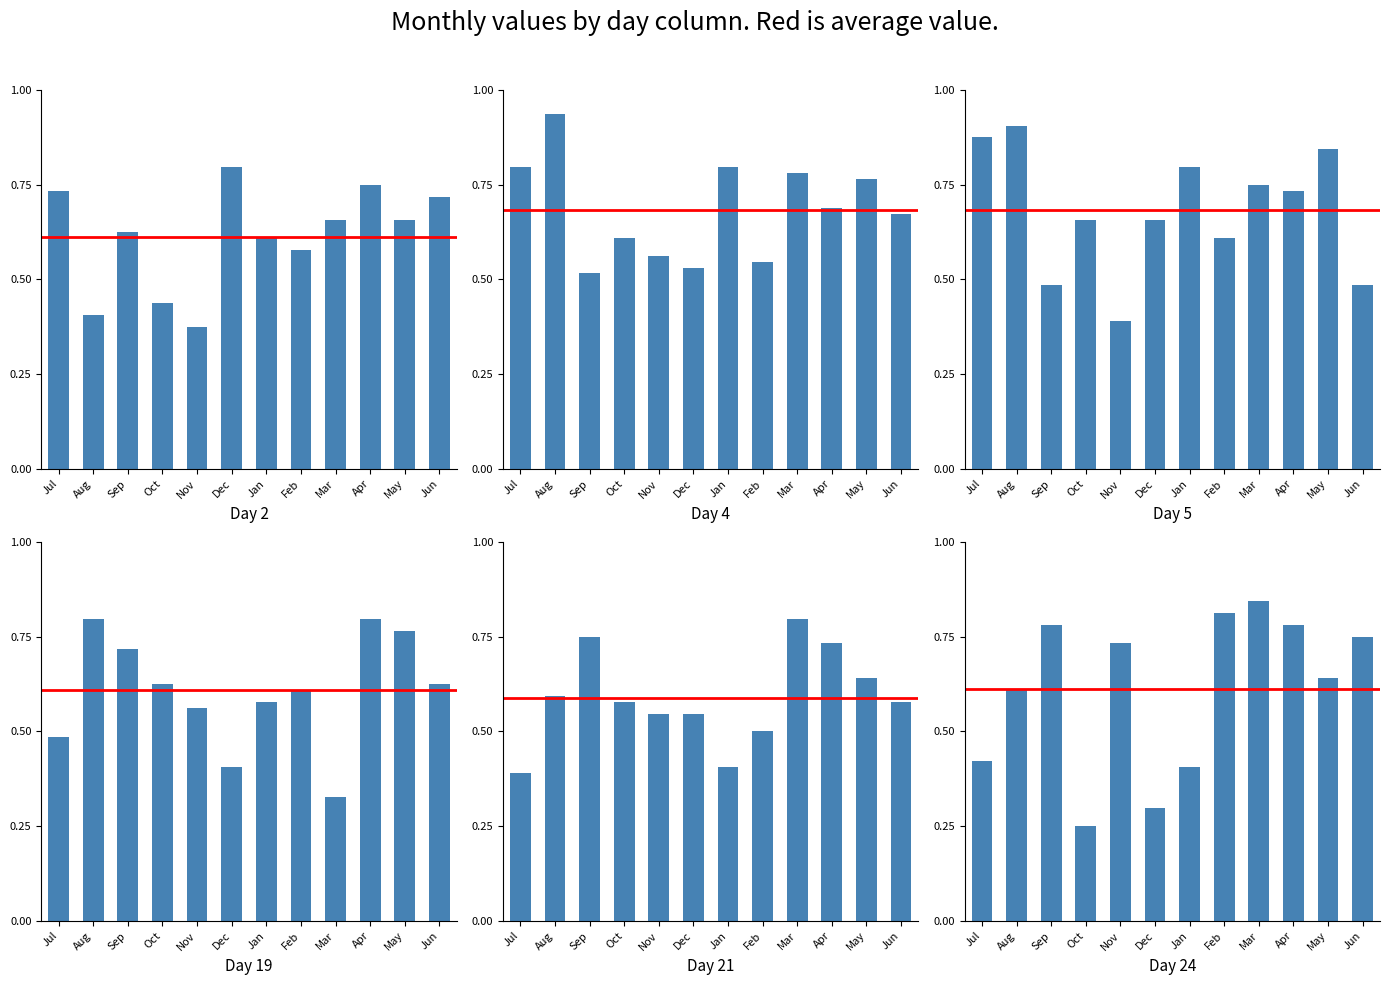

Is it true that col_21 equals 0.4 at Apr?

False